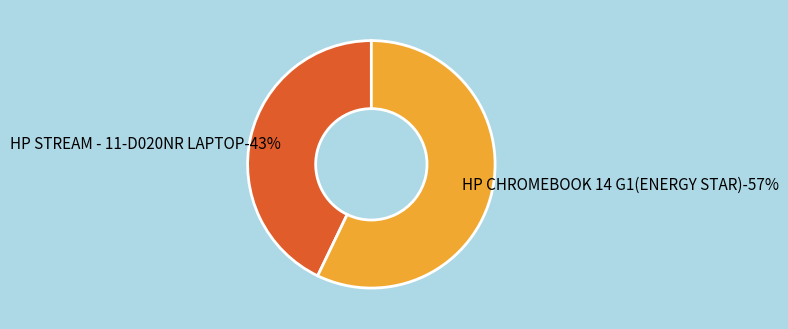

The HP STREAM - 11-D020NR LAPTOP slice represents 33% of the pie. True or false?

False